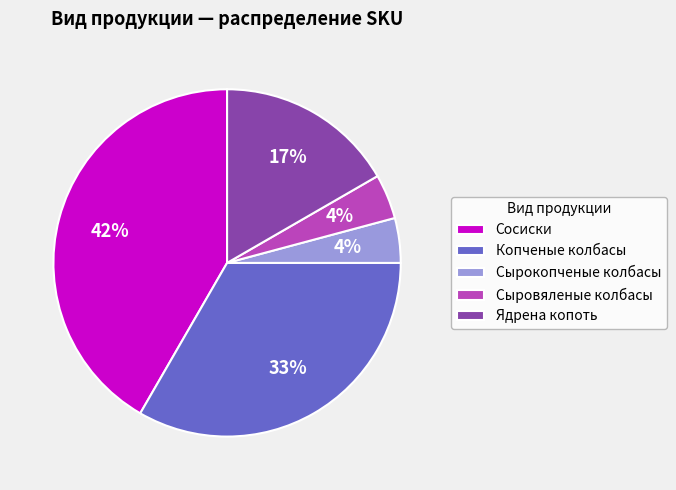

How many segments does this pie chart have?

5